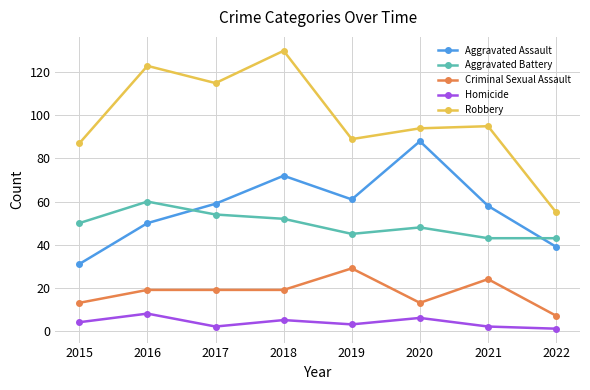

Rank the series by their maximum value, from lowest to highest.

Homicide, Criminal Sexual Assault, Aggravated Battery, Aggravated Assault, Robbery